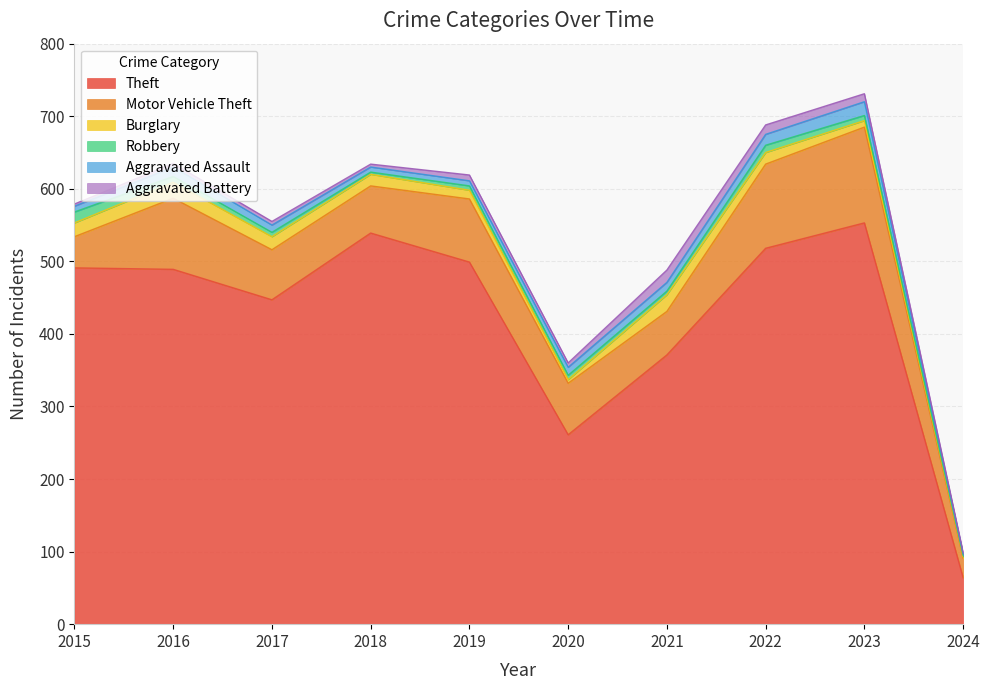

Reading left to right, transcribe all the data shown in this chart.

Theft: 2015=491	2016=489	2017=447	2018=539	2019=499	2020=261	2021=371	2022=518	2023=553	2024=64
Motor Vehicle Theft: 2015=43	2016=98	2017=69	2018=65	2019=87	2020=71	2021=60	2022=116	2023=132	2024=27
Burglary: 2015=19	2016=22	2017=18	2018=16	2019=12	2020=5	2021=23	2022=16	2023=9	2024=2
Robbery: 2015=15	2016=8	2017=6	2018=3	2019=6	2020=6	2021=5	2022=10	2023=7	2024=2
Aggravated Assault: 2015=8	2016=13	2017=10	2018=7	2019=7	2020=11	2021=12	2022=15	2023=19	2024=2
Aggravated Battery: 2015=3	2016=5	2017=5	2018=4	2019=8	2020=6	2021=17	2022=13	2023=11	2024=2